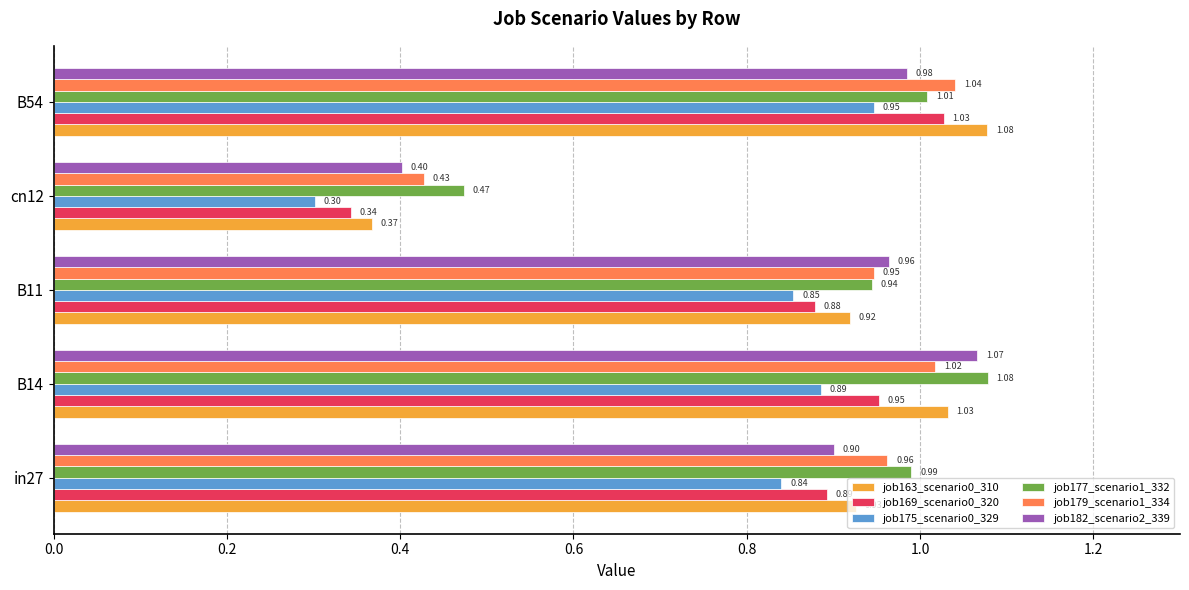

At which category is the sum across all series the highest?

B54